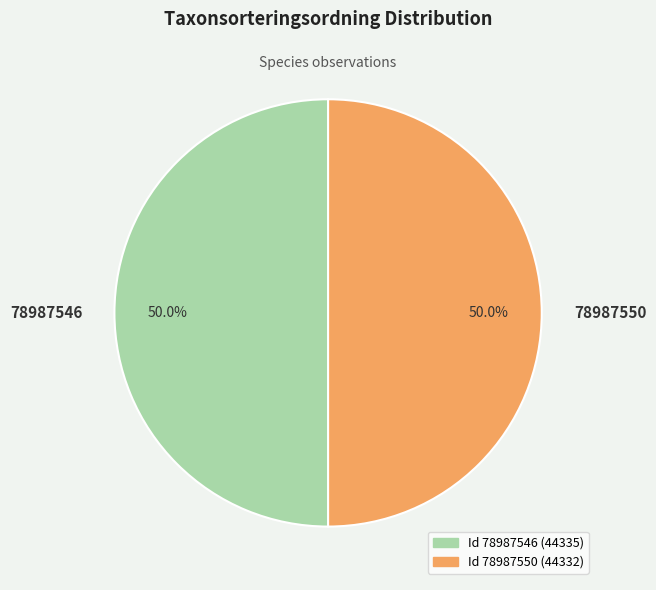

What percentage is the 78987546 slice, to the nearest percent?

50%